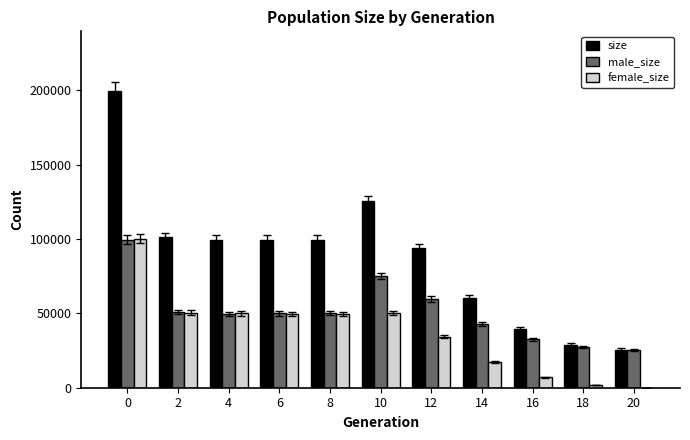

Count the number of categories in the chart.

11